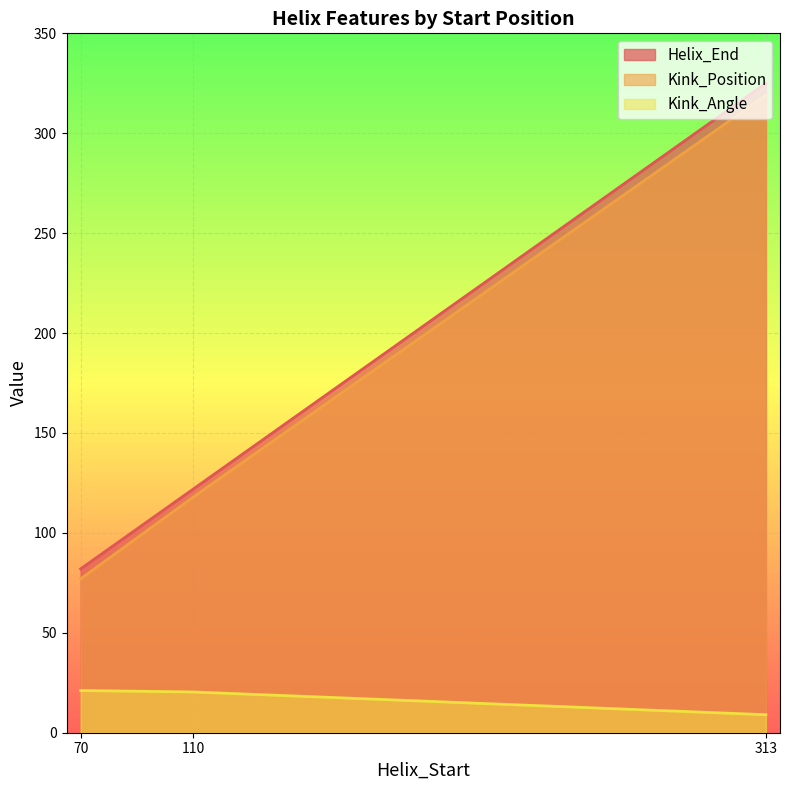

What is the sum of all Helix_End values?

529.0